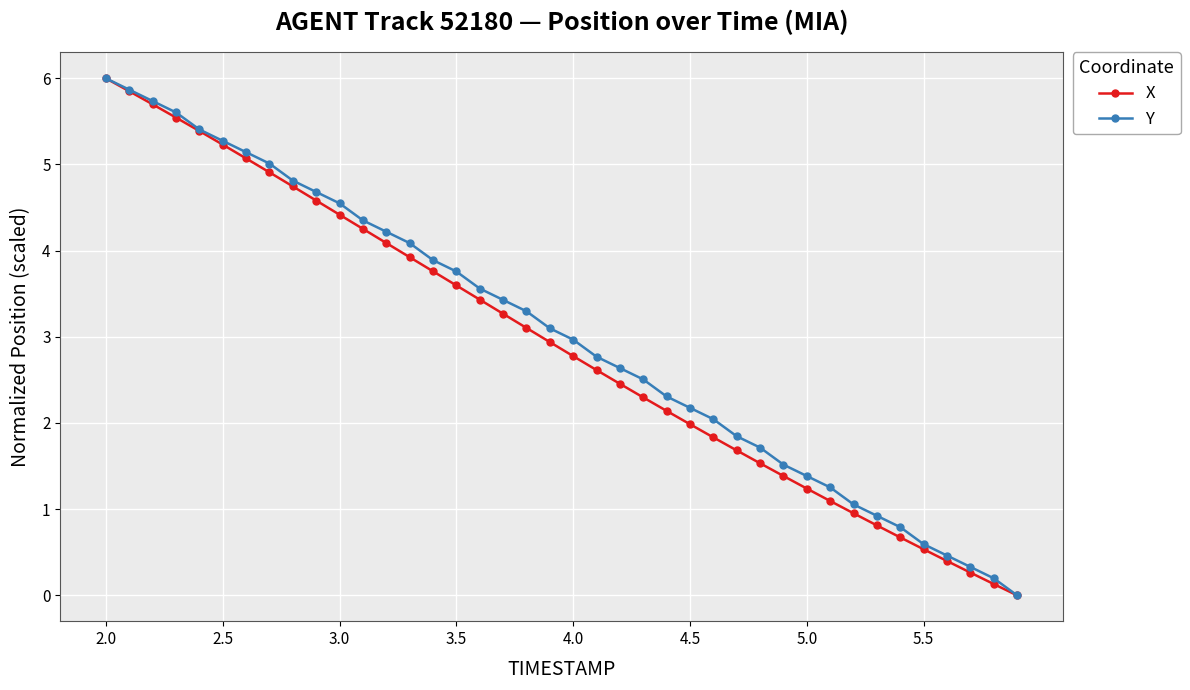

What is the value of the Y point at the 15th from the left?

3.9